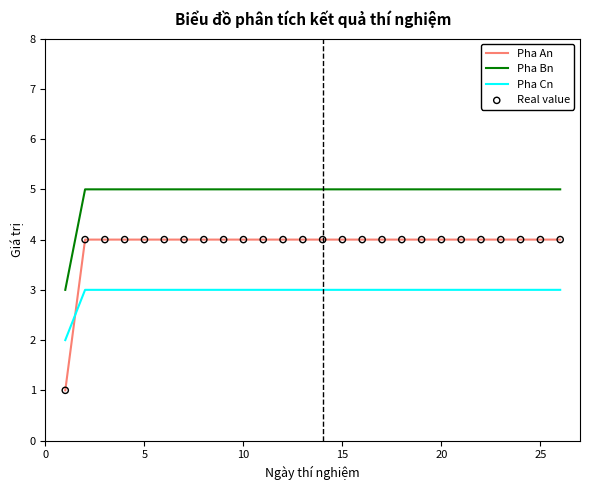

Which series has the widest spread of values?

Pha An